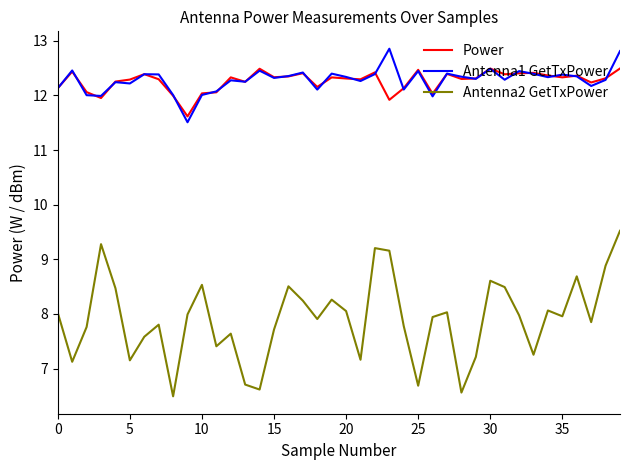

What is the minimum value shown in the chart?

6.5